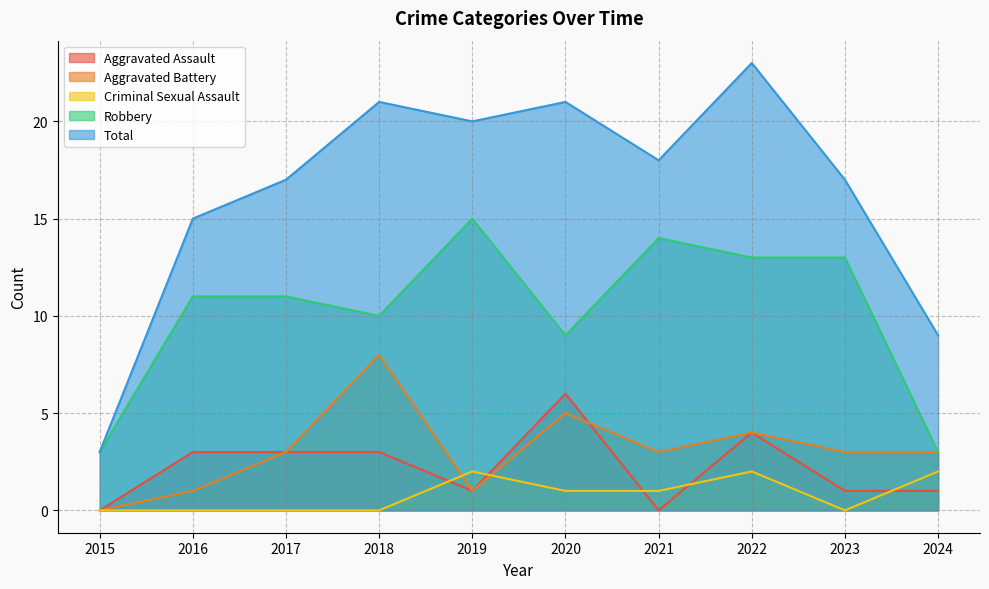

True or false: Aggravated Battery and Criminal Sexual Assault intersect in this chart.

True